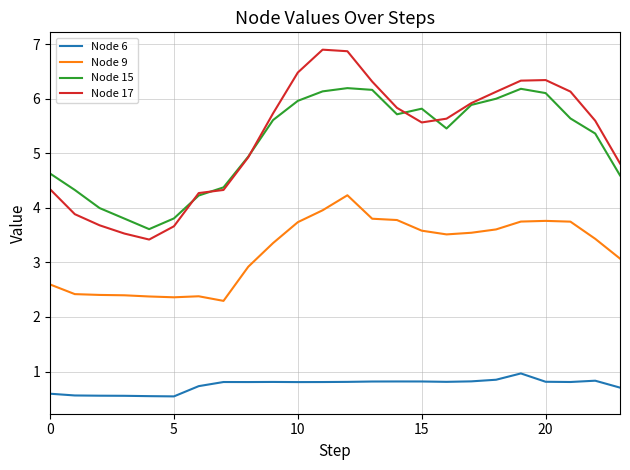

What is the maximum value shown in the chart?

6.9